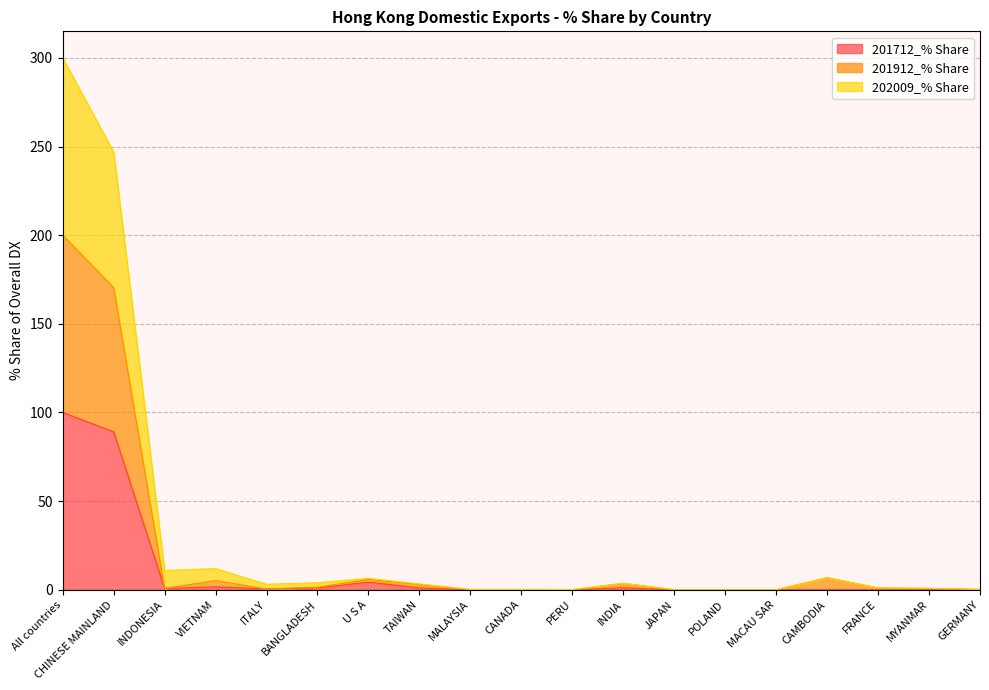

The 201912_% Share series shows 0.0 at PERU. True or false?

True